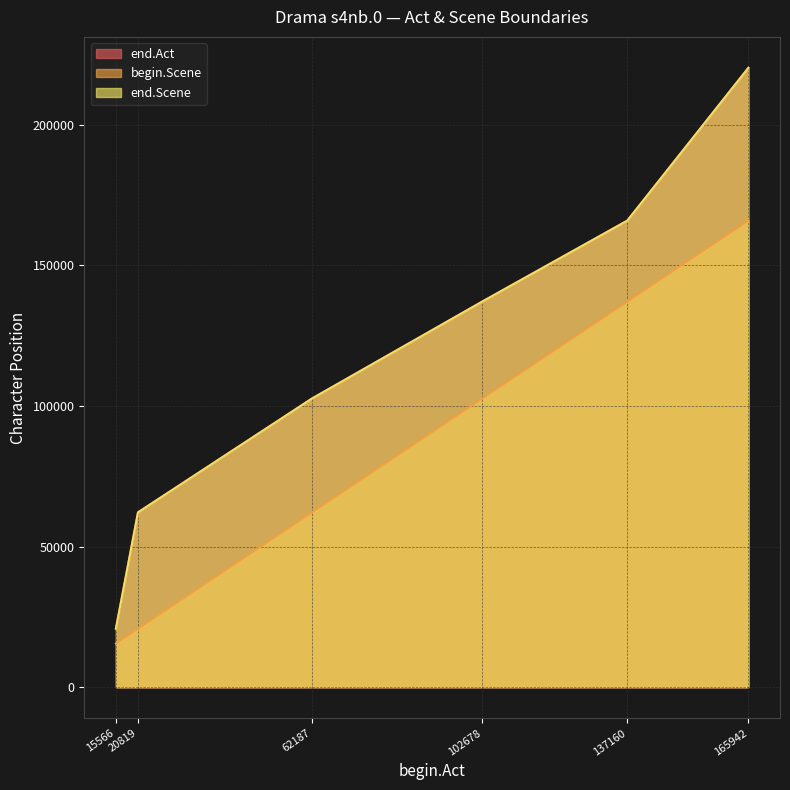

Which series has the largest total across all categories?

end.Act